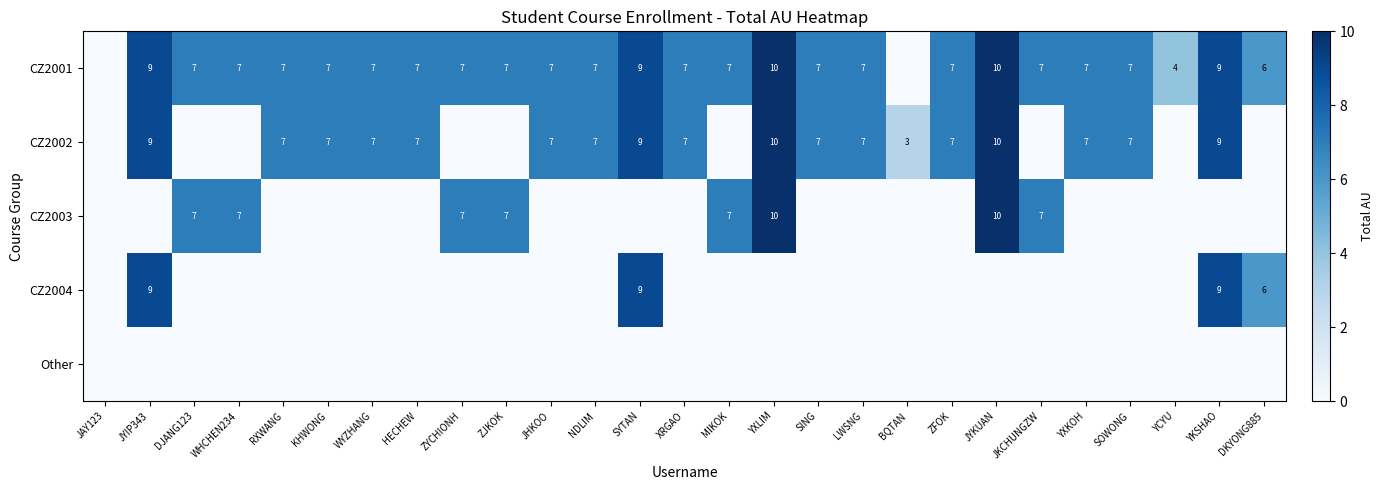

The value of CZ2002 at YKSHAO is 4. True or false?

False